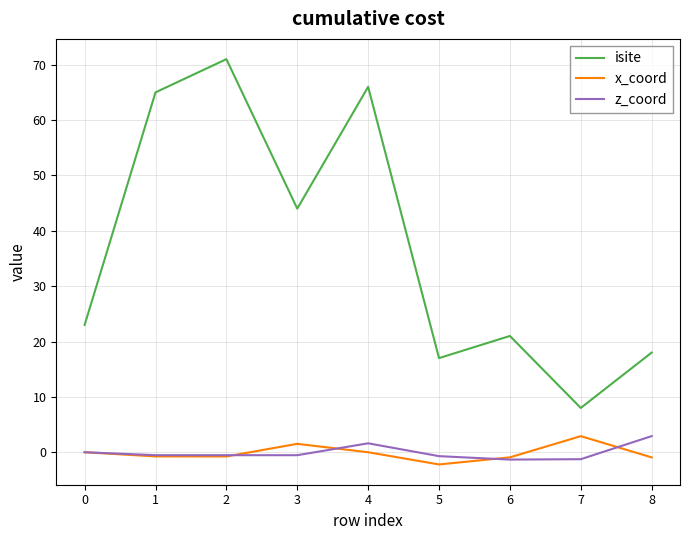

At how many categories does at least one series exceed 26?

4